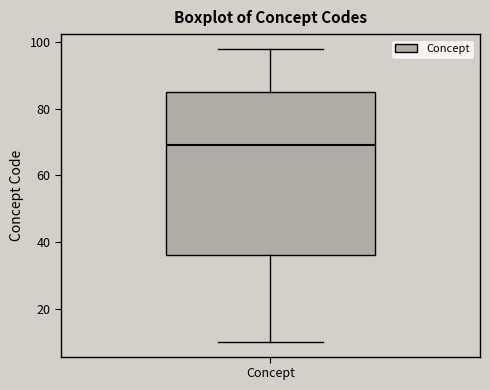

Where does the median line of the box for Concept sit on the y-axis? The values are not printed on the chart, so give them approximately, as read against the axis.

70